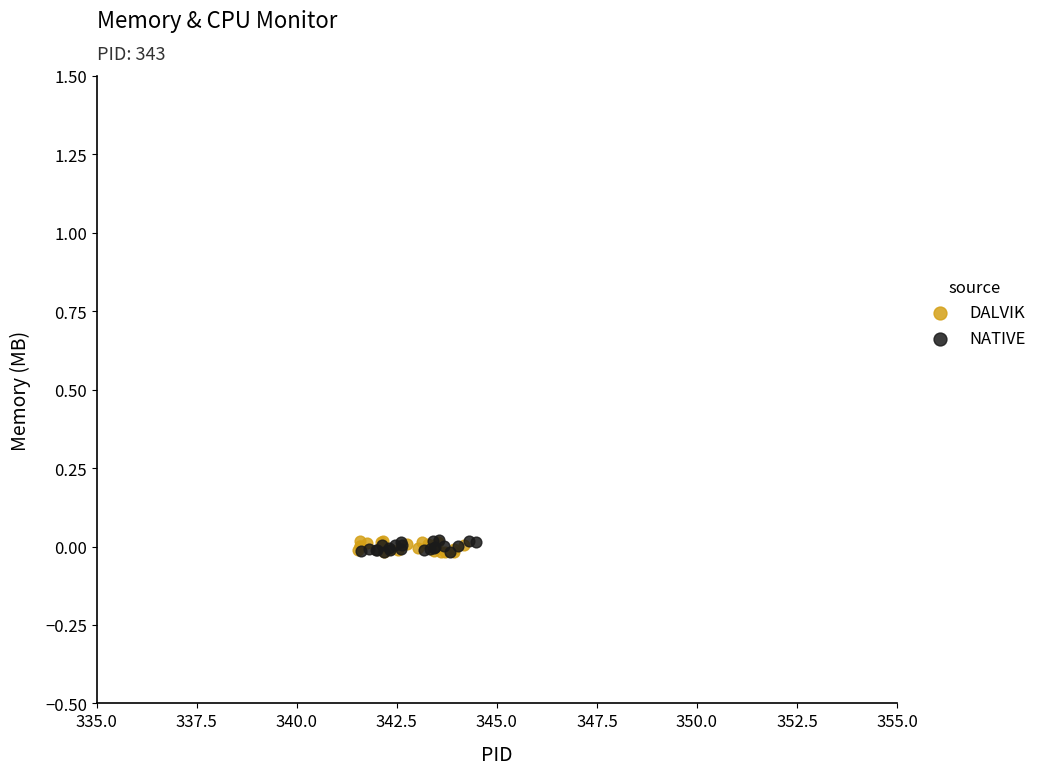

What are all the series names shown in the legend?

DALVIK, NATIVE